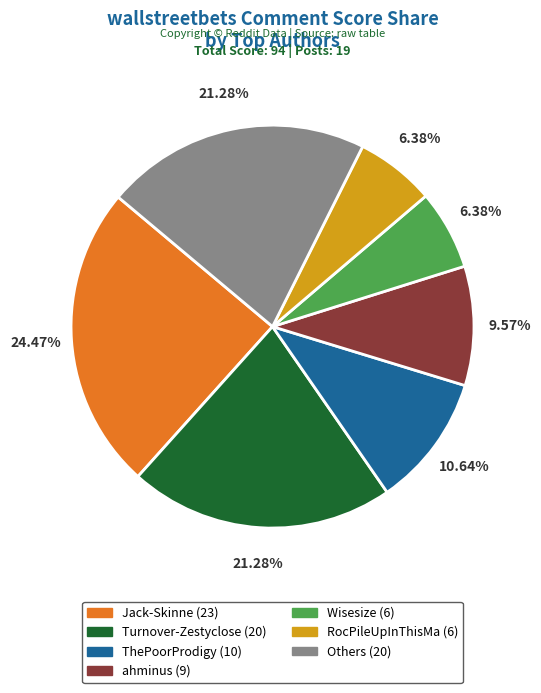

Is there a majority slice in this chart?

No